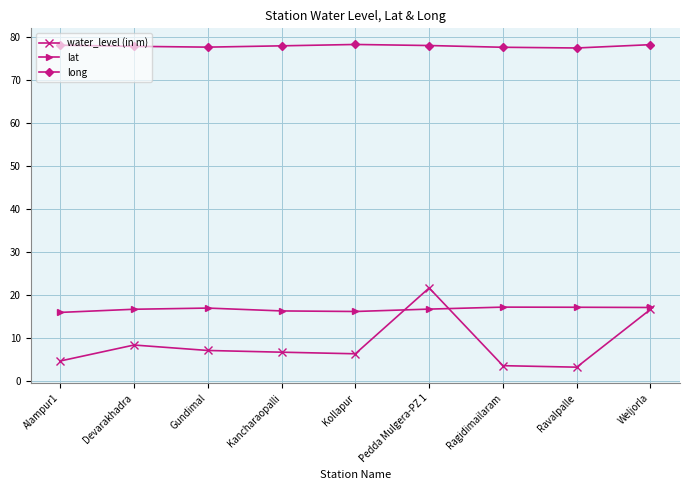

List the series in order of their peak value, highest first.

long, water_level (in m), lat